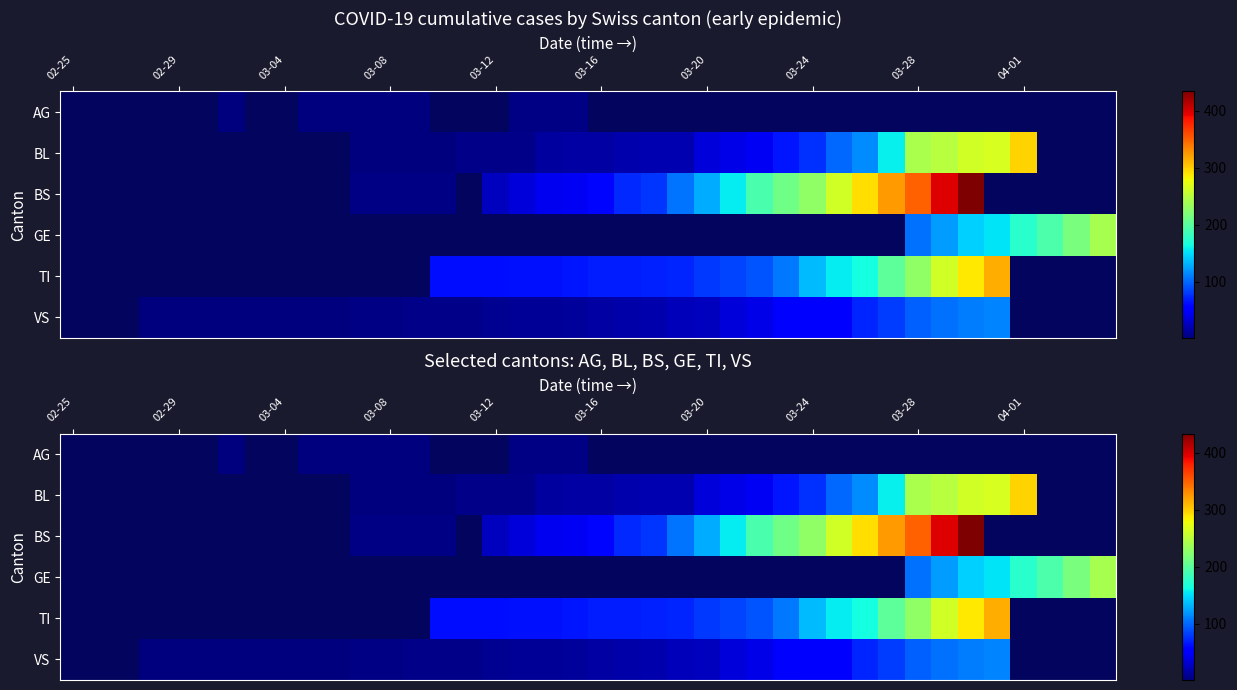

List the series in order of their peak value, lowest first.

AG, BL, BS, GE, TI, VS